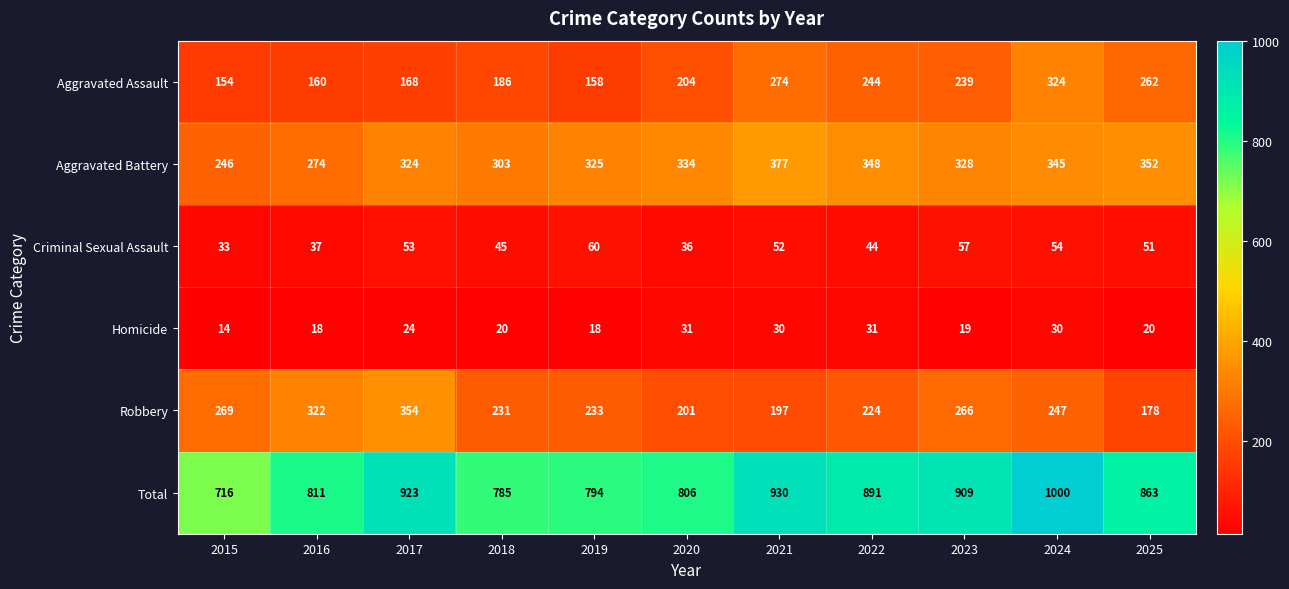

What is the sum of the Criminal Sexual Assault values at 2020 and 2021?

88